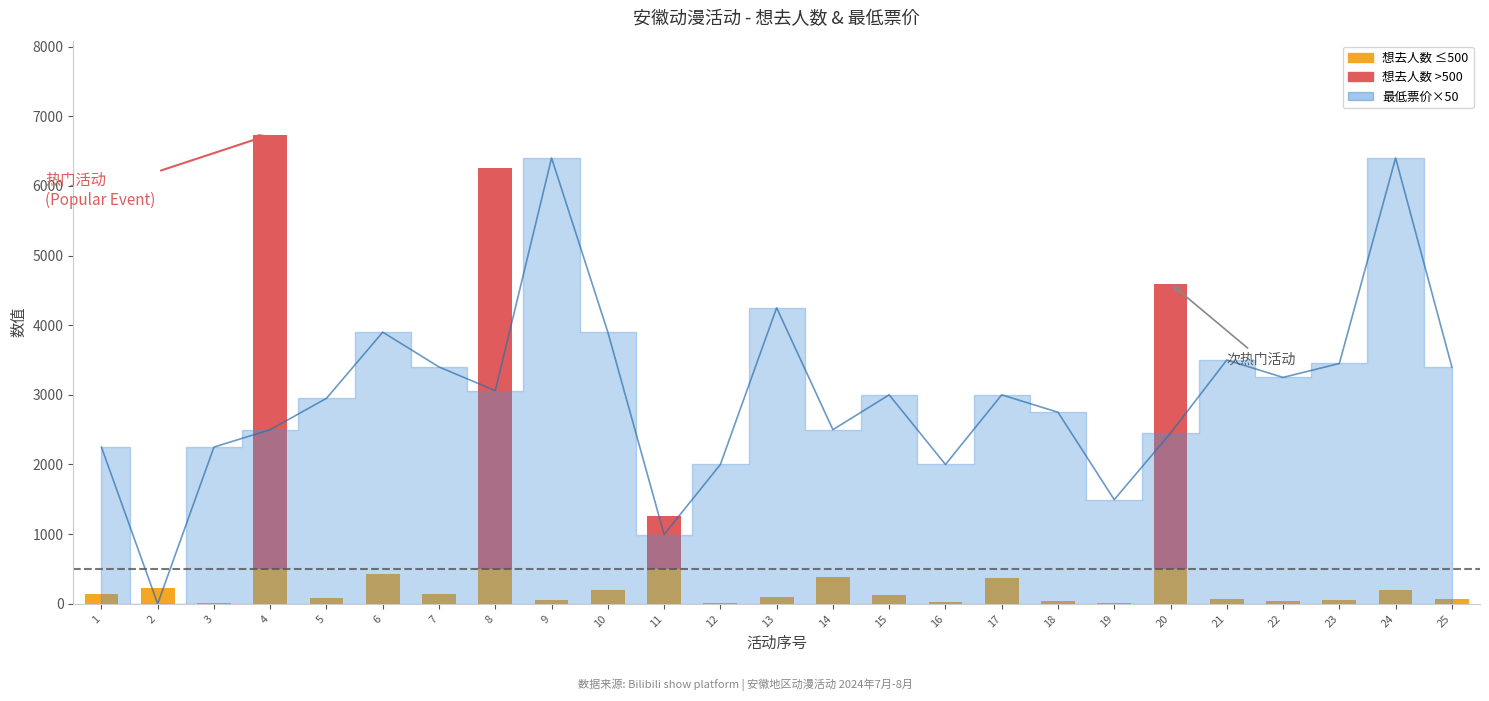

Reading right to left, extract all data points from this chart.

25=71	24=194	23=52	22=41	21=62	20=4597	19=8	18=44	17=368	16=19	15=123	14=390	13=100	12=12	11=1261	10=192	9=49	8=6262	7=141	6=433	5=87	4=6737	3=17	2=234	1=136